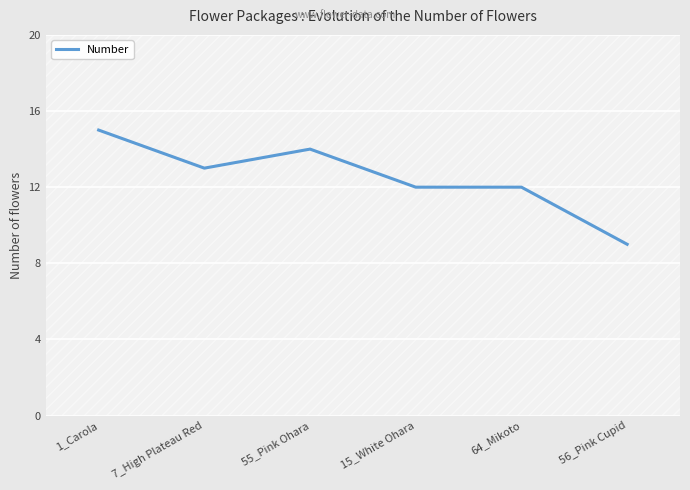

List the labels in order of value, smallest first.

56_Pink Cupid, 15_White Ohara, 64_Mikoto, 7_High Plateau Red, 55_Pink Ohara, 1_Carola